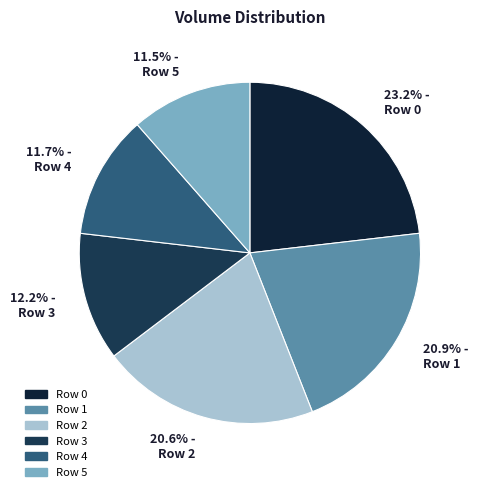

The Row 5 slice represents 11% of the pie. True or false?

True